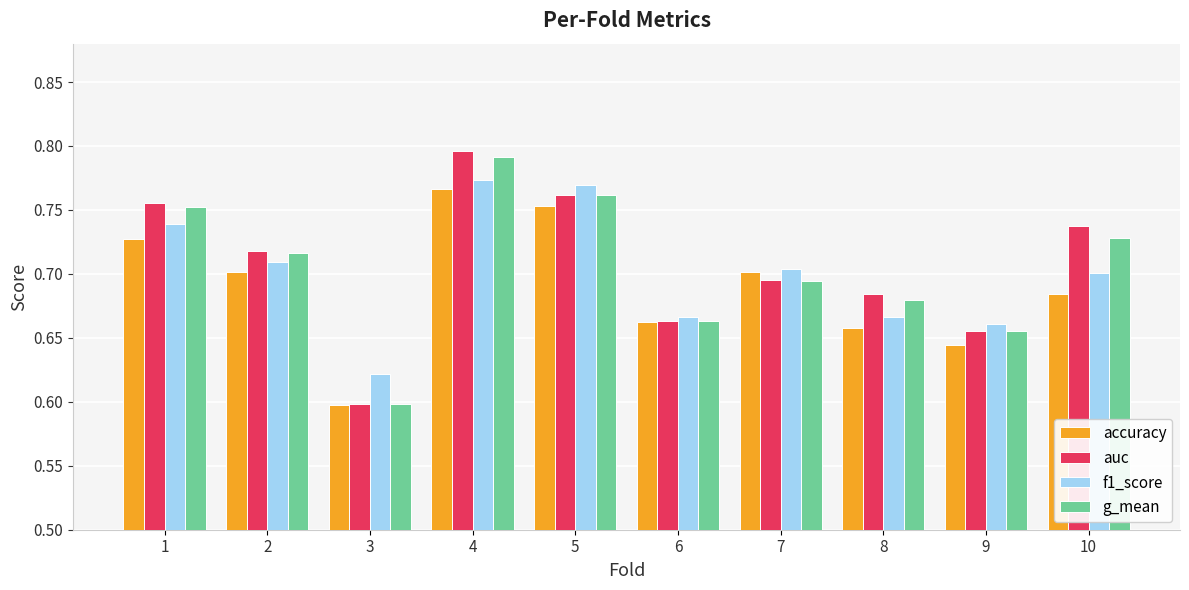

Is it true that auc equals 0.7 at 6?

True